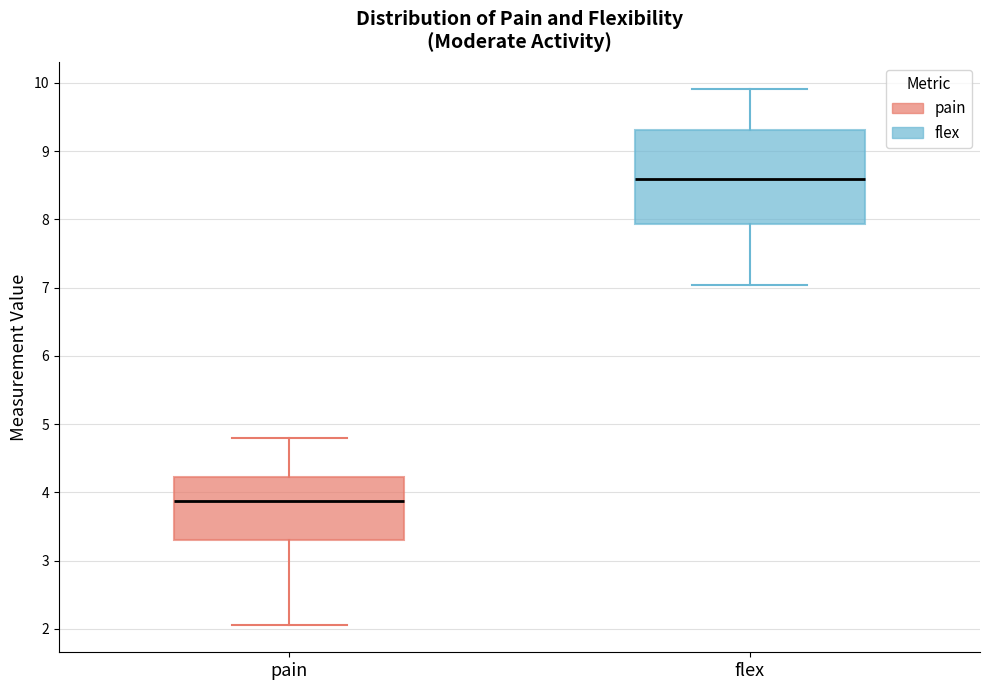

Reading left to right, read every box against the y-axis: the position of its median line, the range the box covers, and the ends of its whiskers. The values are not printed on the chart, so give them approximately, as read against the axis.

pain: median 3.9, box 3.3 to 4.2, whiskers 2.1 to 4.8
flex: median 8.6, box 7.9 to 9.3, whiskers 7.0 to 9.9